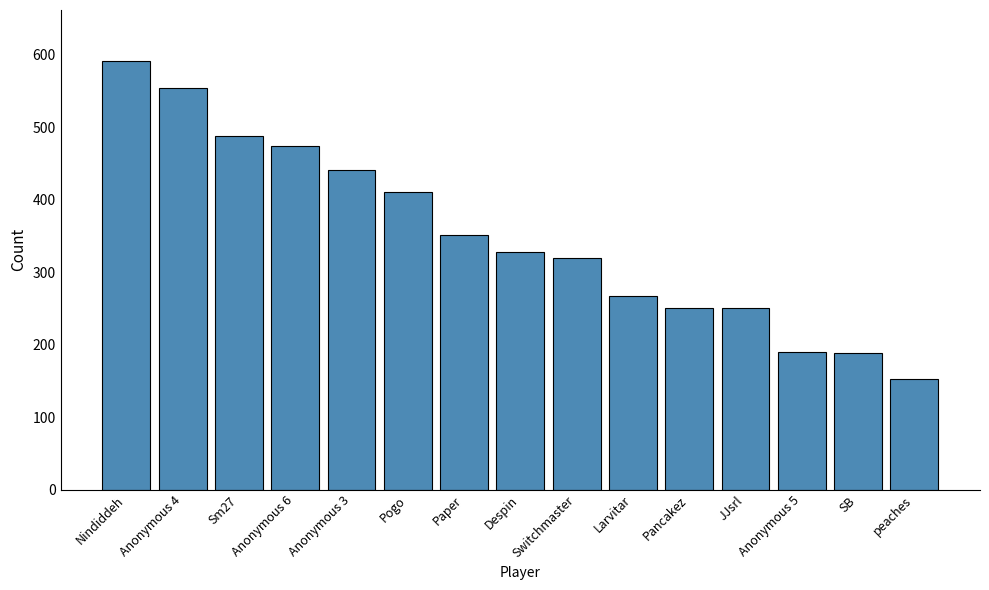

Between Sm27 and Switchmaster, which is larger?

Sm27